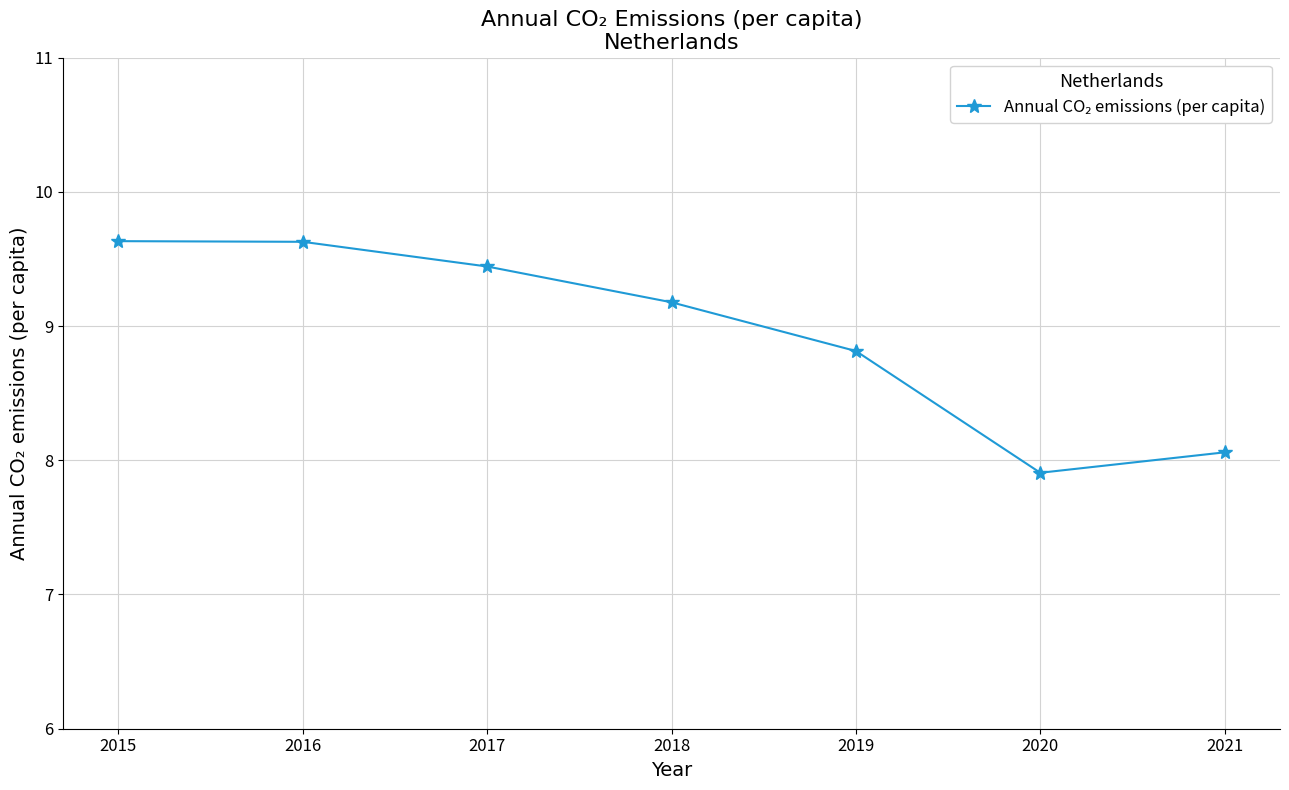

Does the chart display data point markers on the line(s)?

Yes